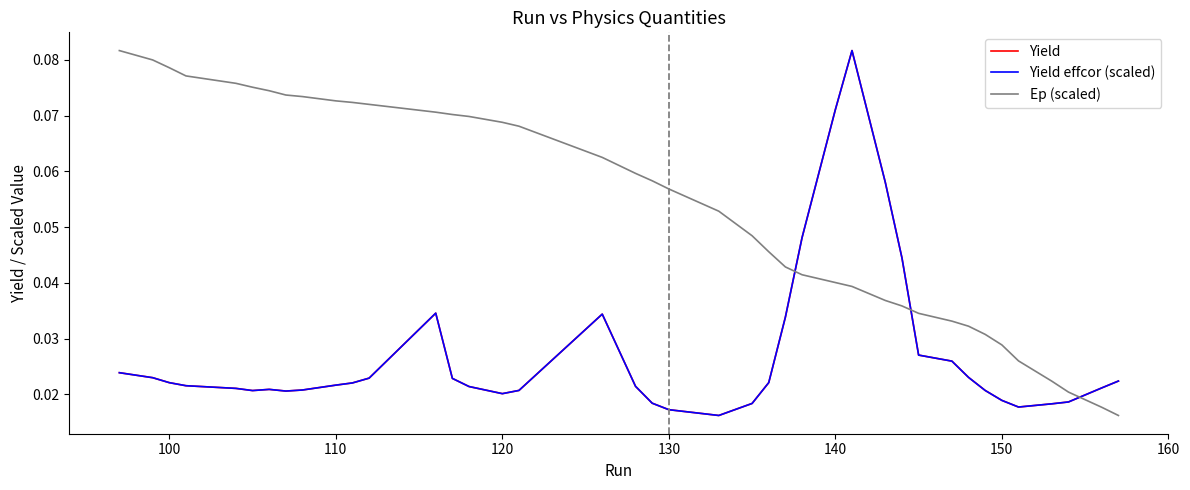

How many lines are shown in the chart?

3